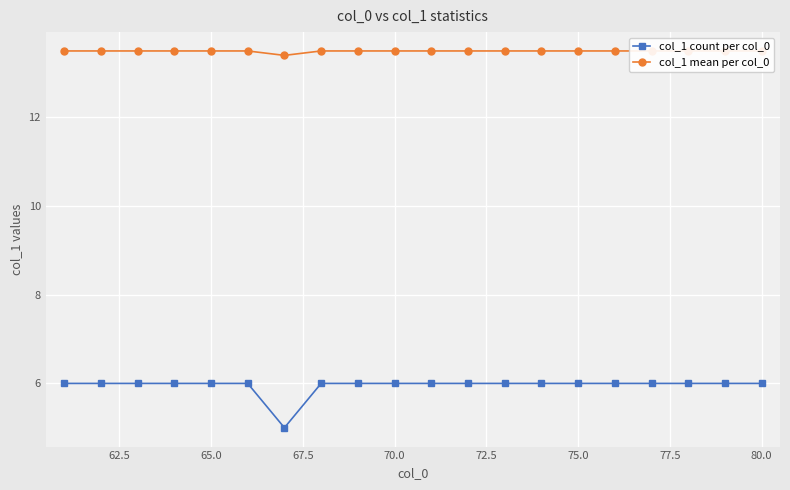

What is the highest value of the col_1 count per col_0 series?

6